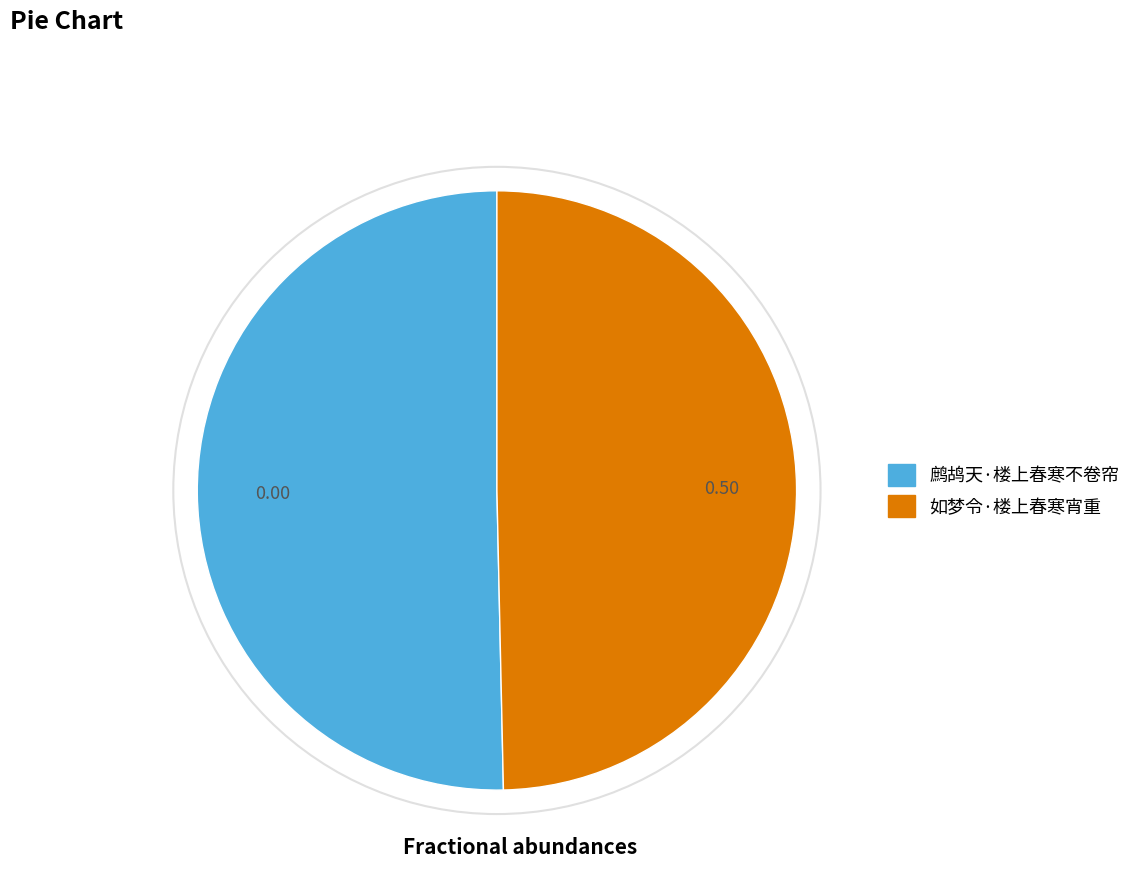

Which slice is the largest?

鹧鸪天·楼上春寒不卷帘